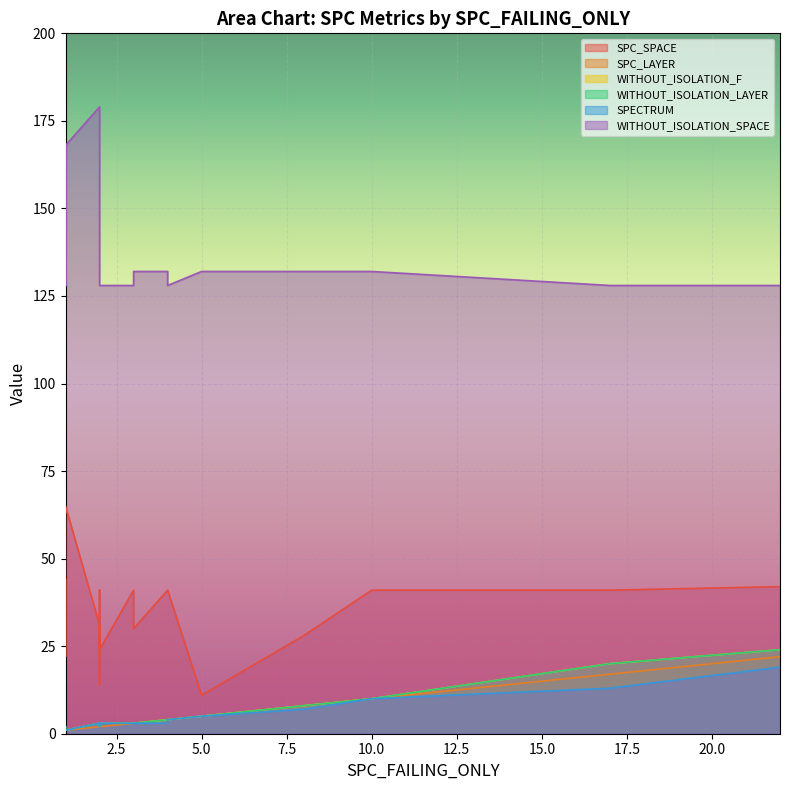

Which category has the lowest value across all series?

1